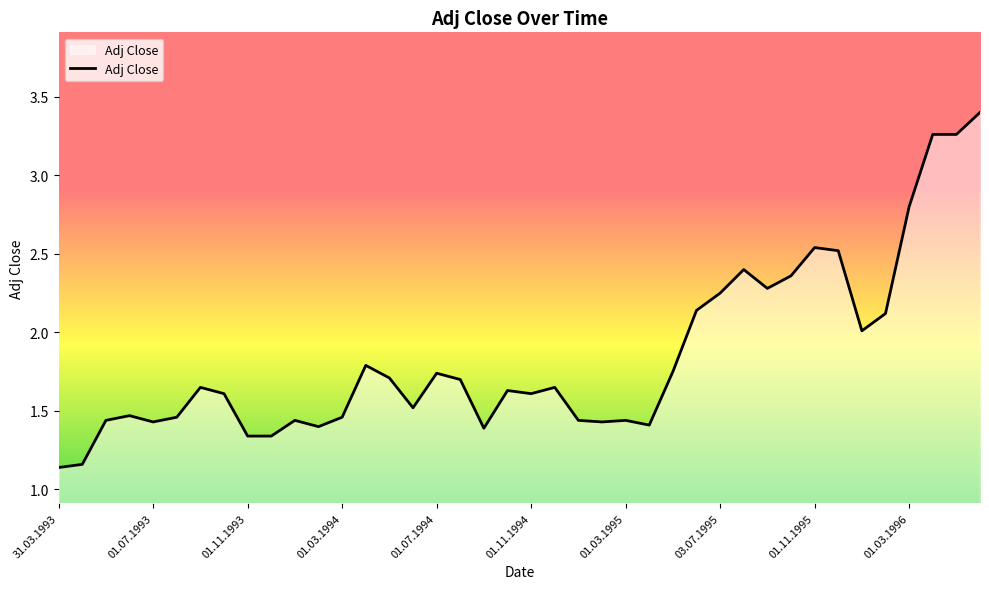

What is the difference between the maximum and minimum values?

2.3